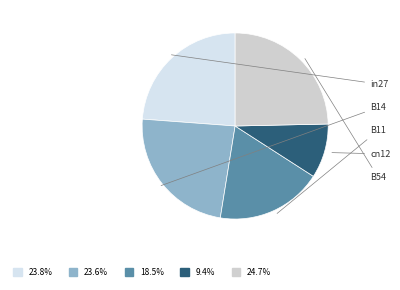

How many slices are in this pie chart?

5